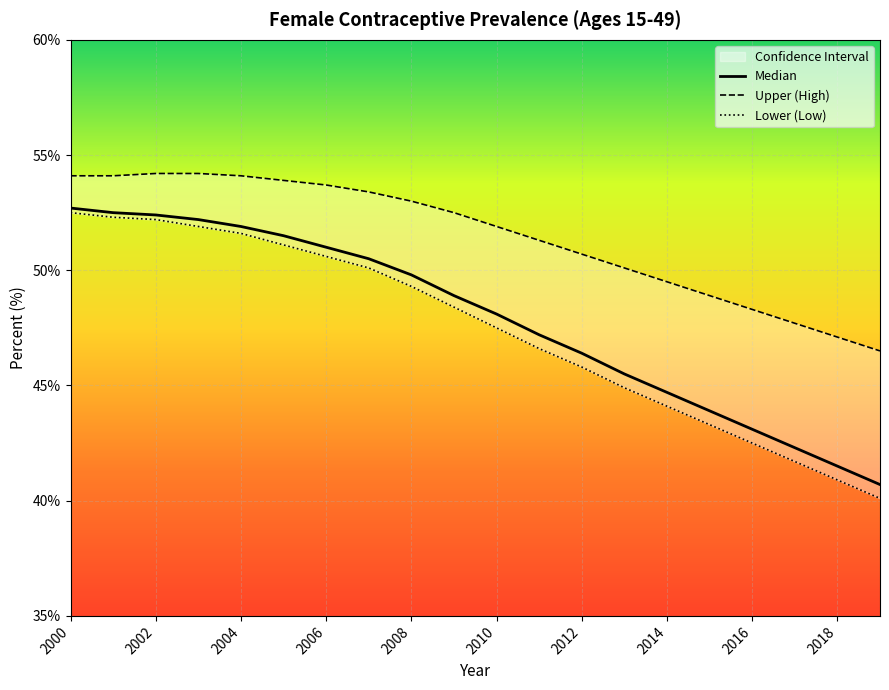

Is the value of Lower (Low) at 18 greater than the value of Median at 2002?

No